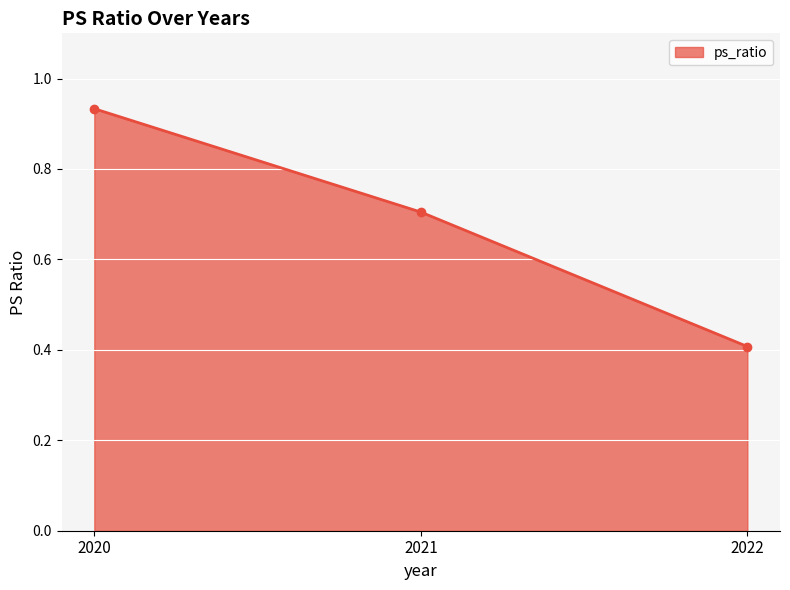

Which label corresponds to the smallest value in the chart?

2022